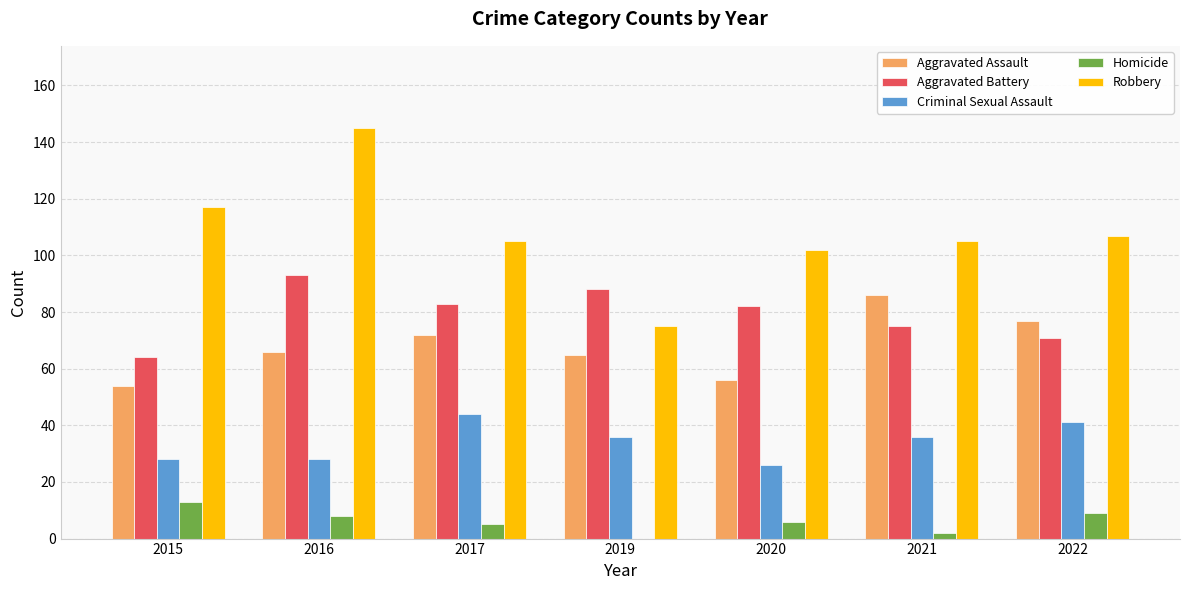

True or false: Aggravated Assault has a value of 80 at 2015.

False